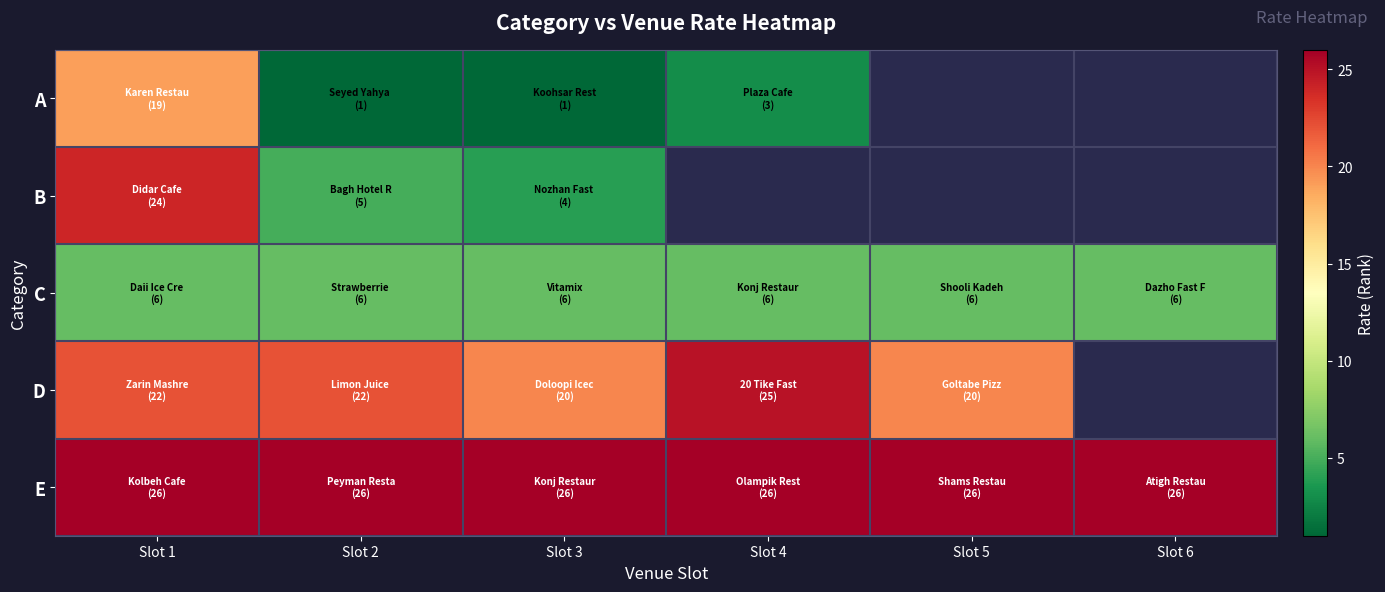

True or false: C has a value of 6.0 at Slot 4.

True